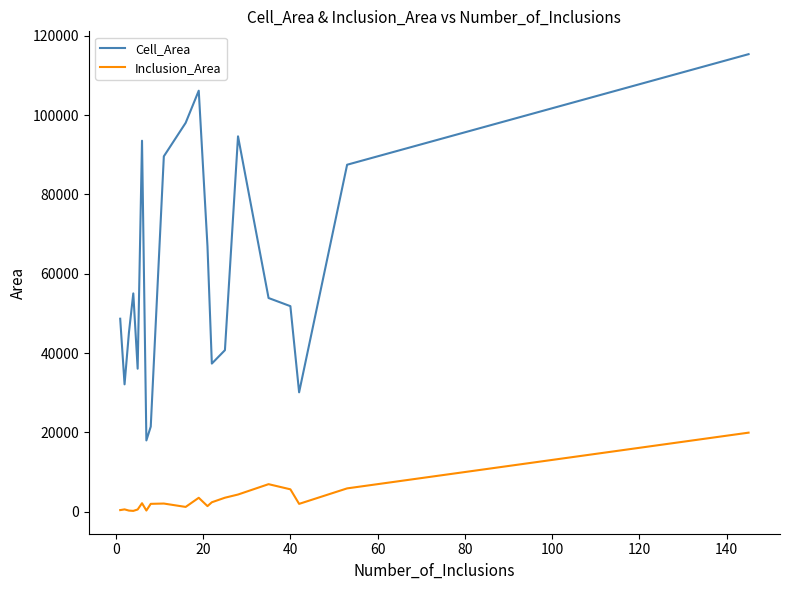

What is the lowest value of the Cell_Area series?

17948